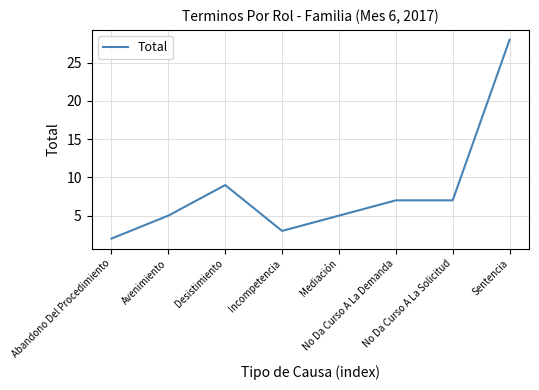

Reading right to left, extract all data points from this chart.

Sentencia=28	No Da Curso A La Solicitud=7	No Da Curso A La Demanda=7	Mediación=5	Incompetencia=3	Desistimiento=9	Avenimiento=5	Abandono Del Procedimiento=2